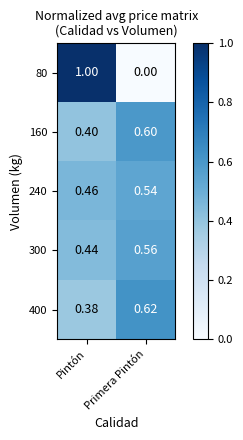

What is the greatest value displayed?

1.0